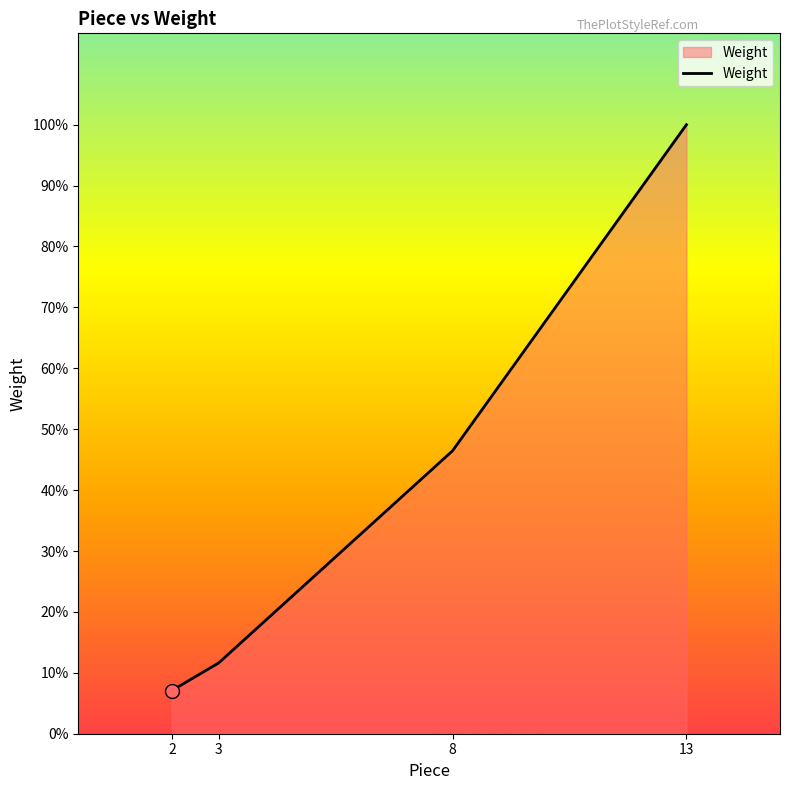

Is this an area chart (filled region under the line)?

Yes